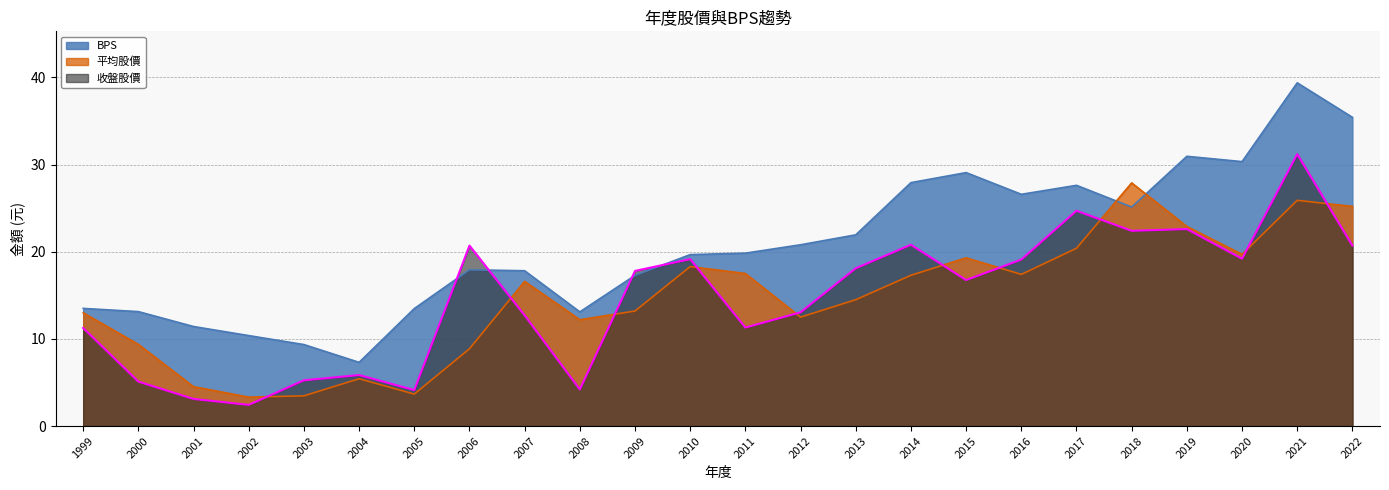

True or false: 收盤股價 and BPS cross at least once.

True